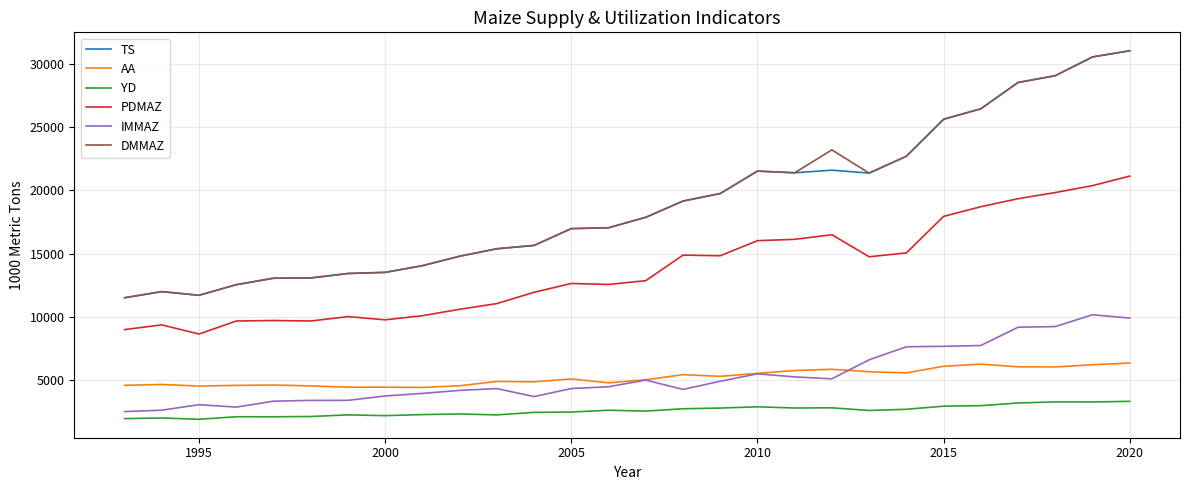

What is the greatest value displayed?

31025.0